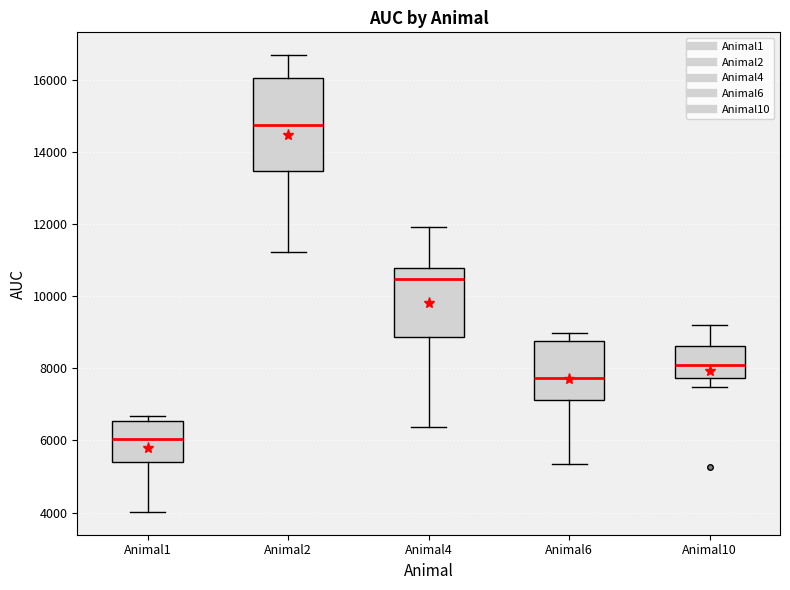

Which box's median line is the highest?

Animal2